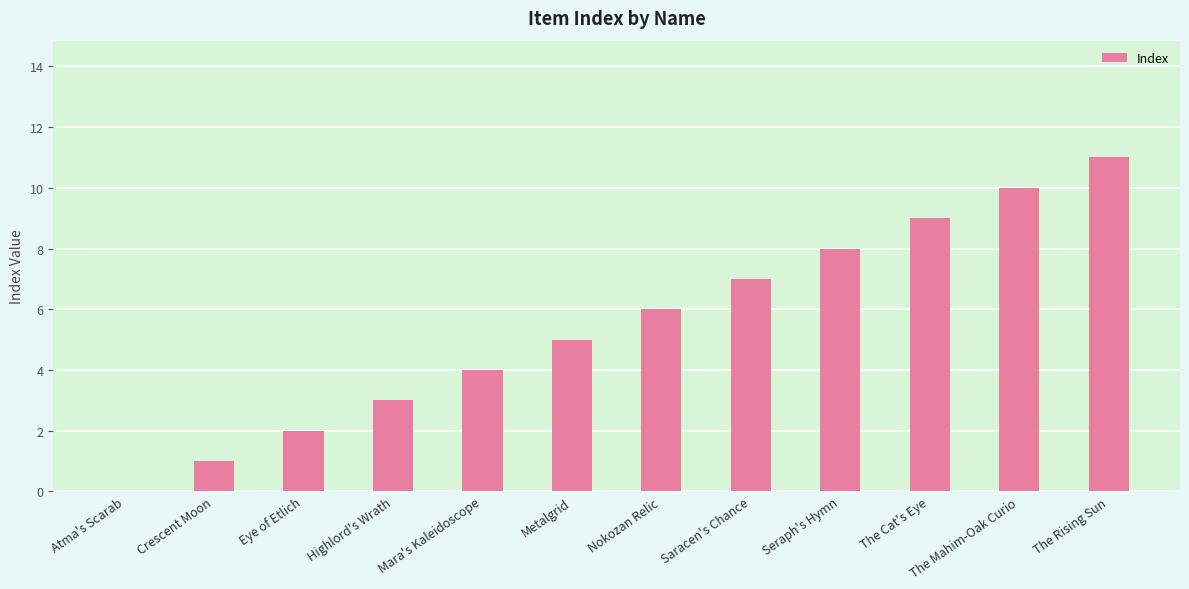

What is the sum of the values at Eye of Etlich and The Cat's Eye?

11